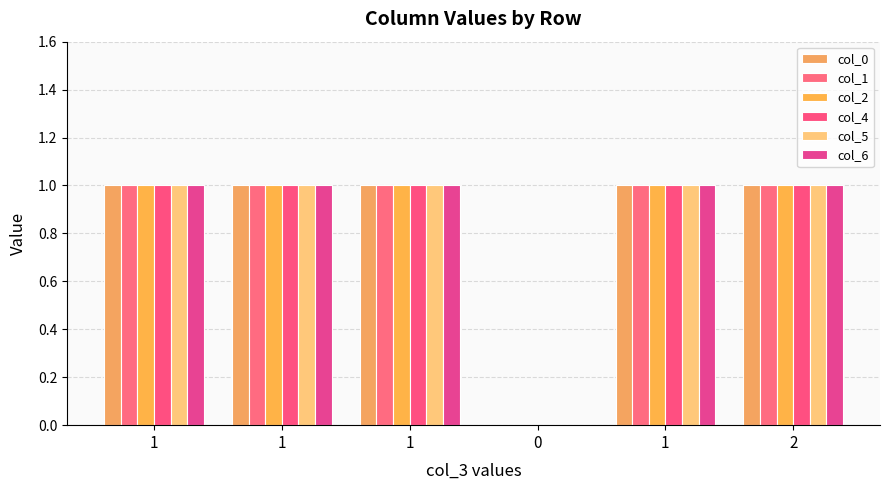

What is the sum of the col_0 values at 1 and 1?

2